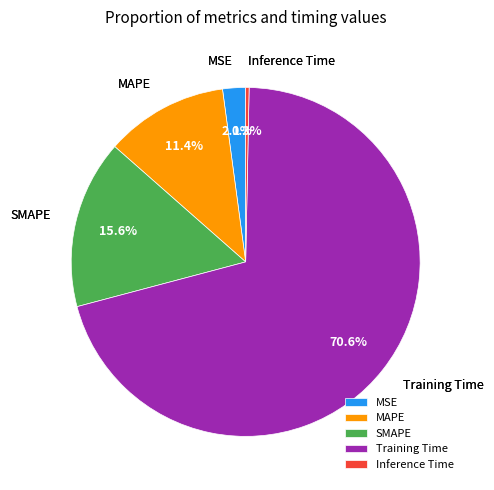

How many slices are in this pie chart?

5